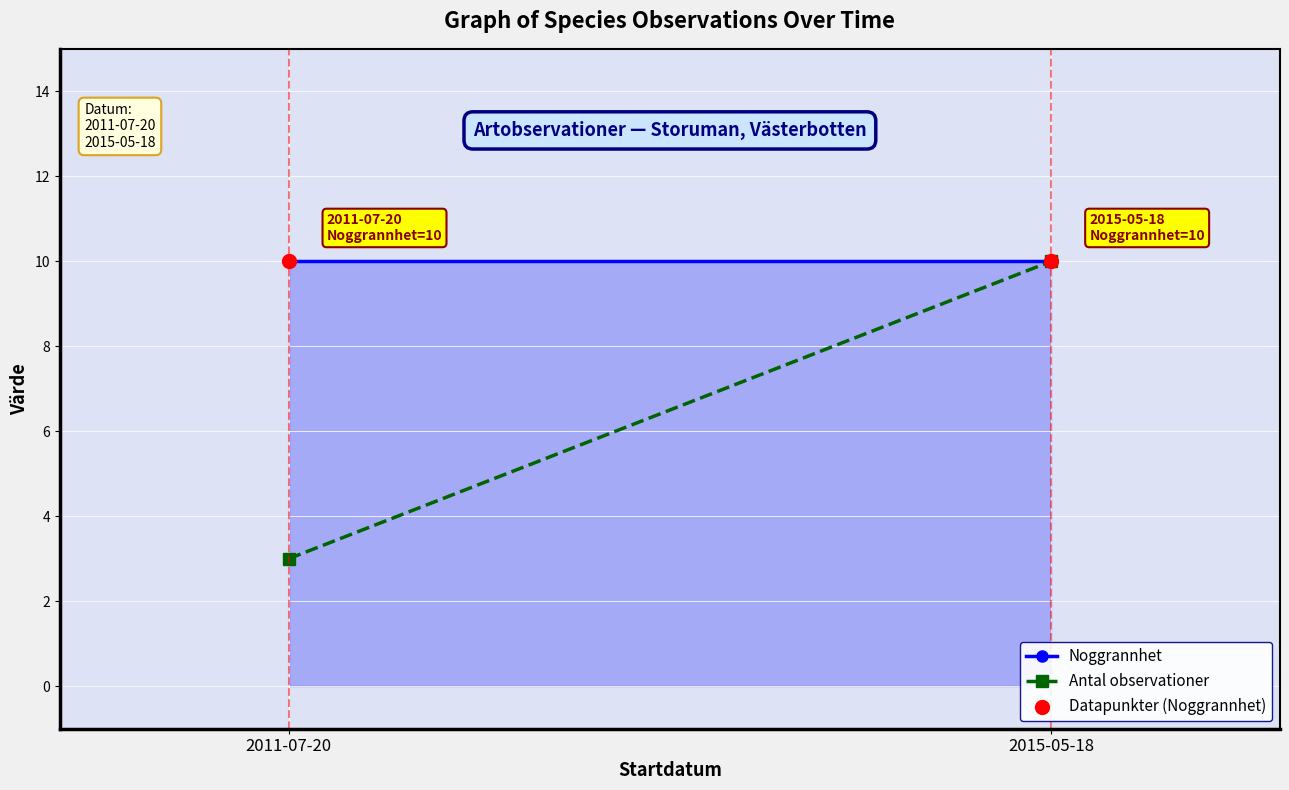

Which series has the largest total across all categories?

Noggrannhet